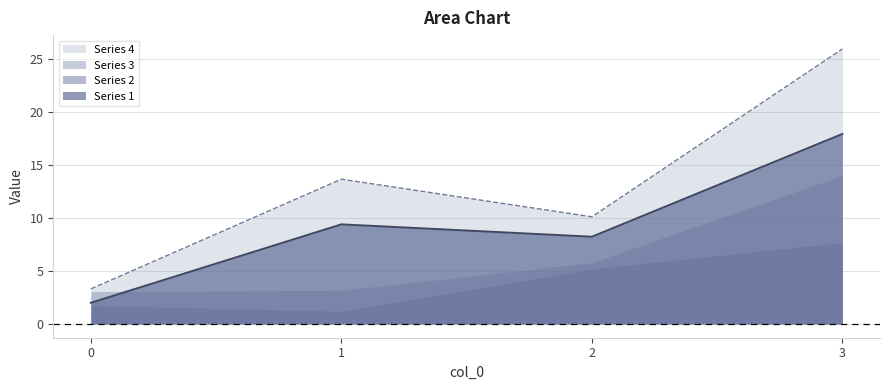

At which category is the sum across all series the highest?

3